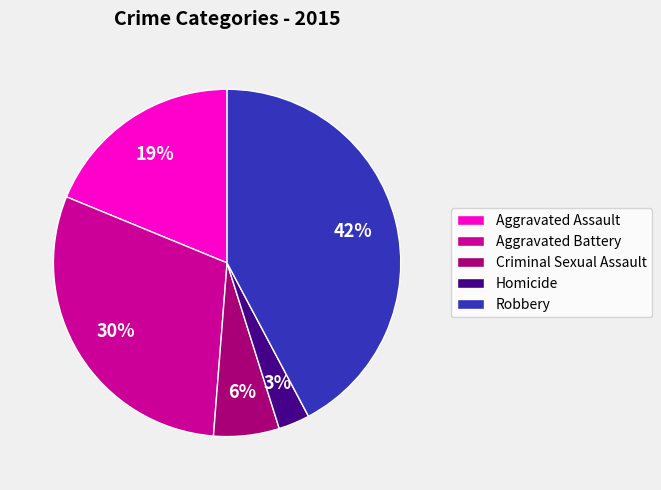

Do Aggravated Battery and Robbery together represent more than half of the pie?

Yes